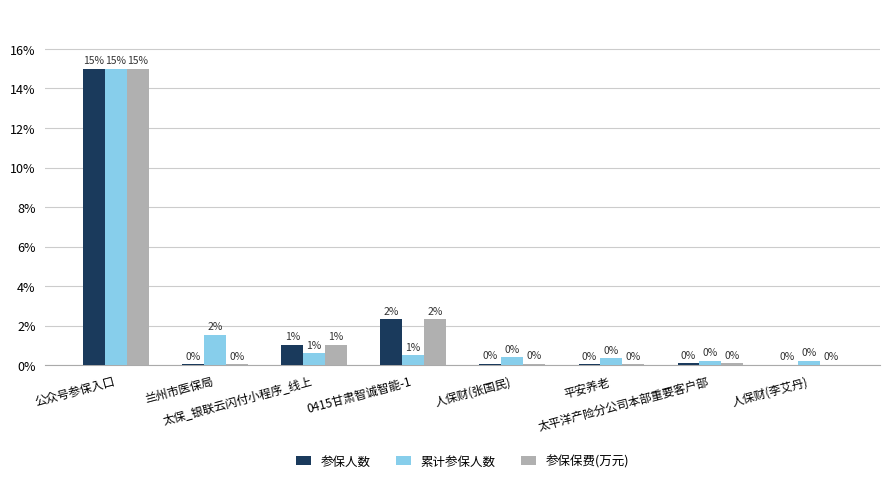

What is the maximum value shown in the chart?

15.0